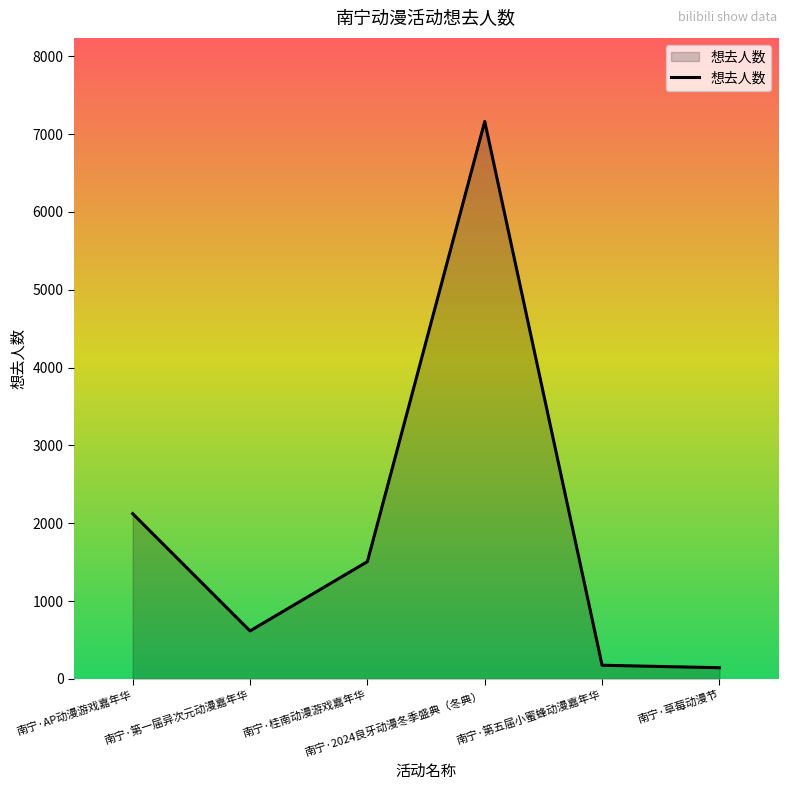

True or false: there are more than 0 points higher than both neighbors.

True